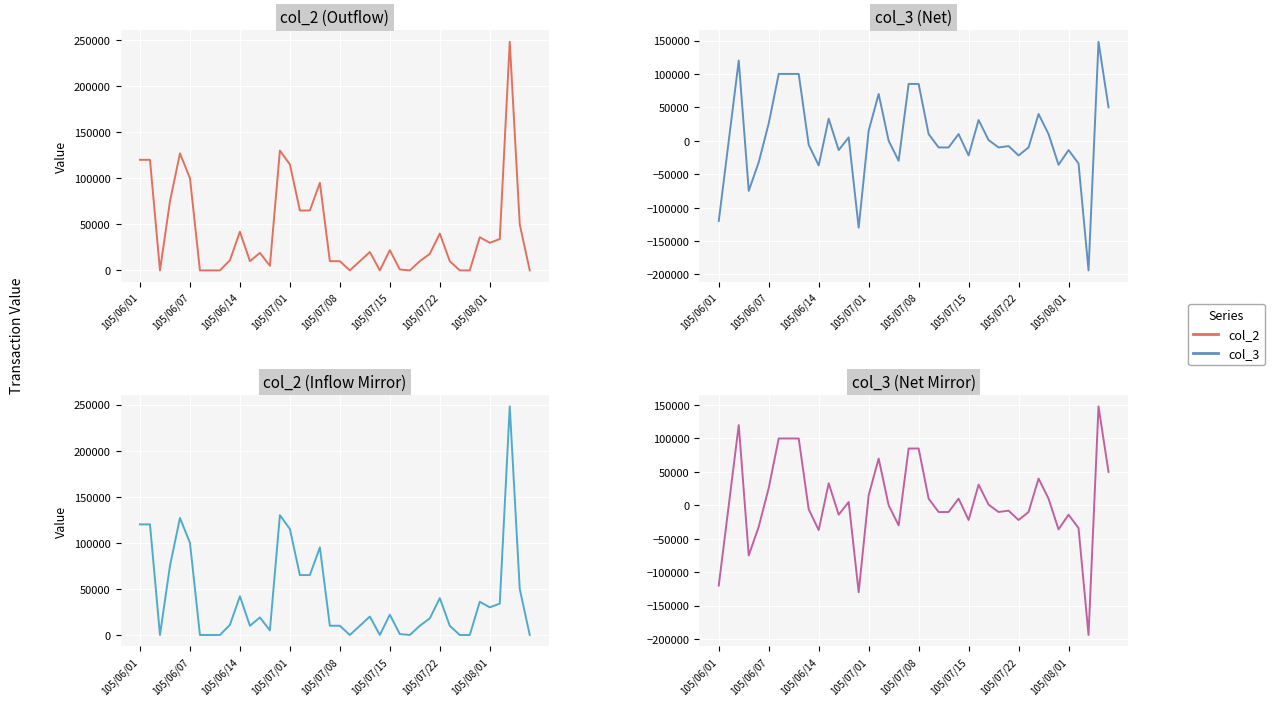

At how many categories does at least one series exceed 220540?

1